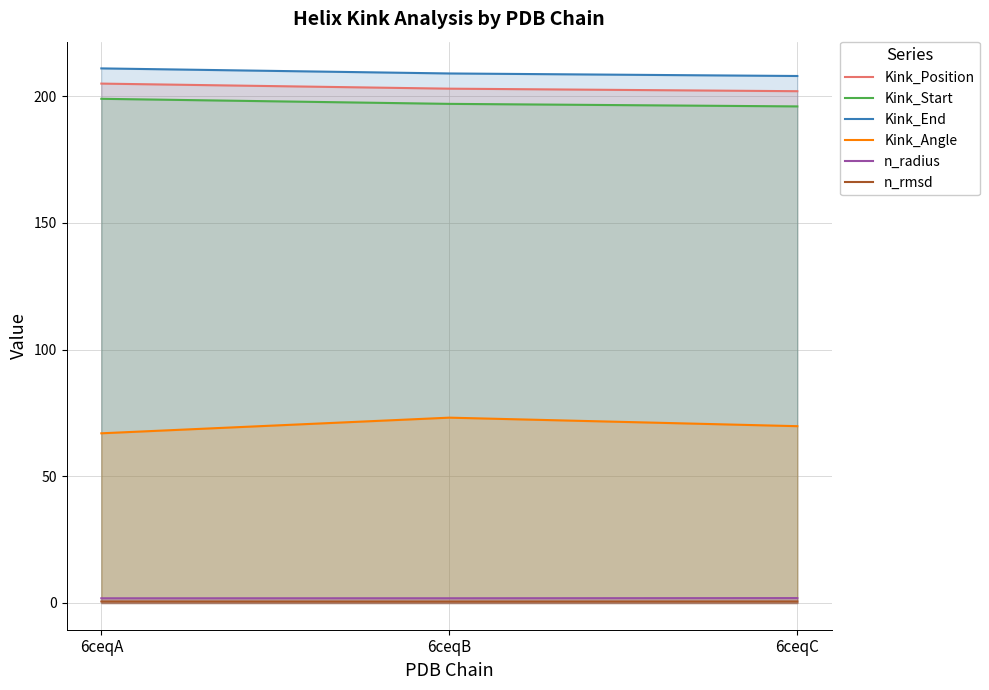

Does the chart display data point markers on the line(s)?

No